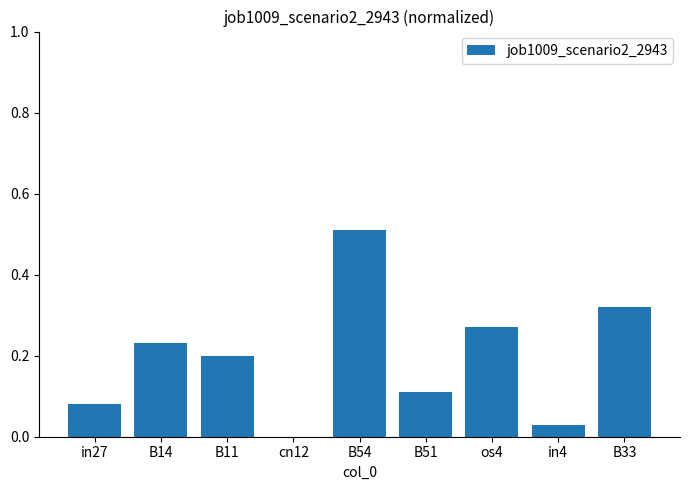

What is the change in value from B51 to os4?

+0.2